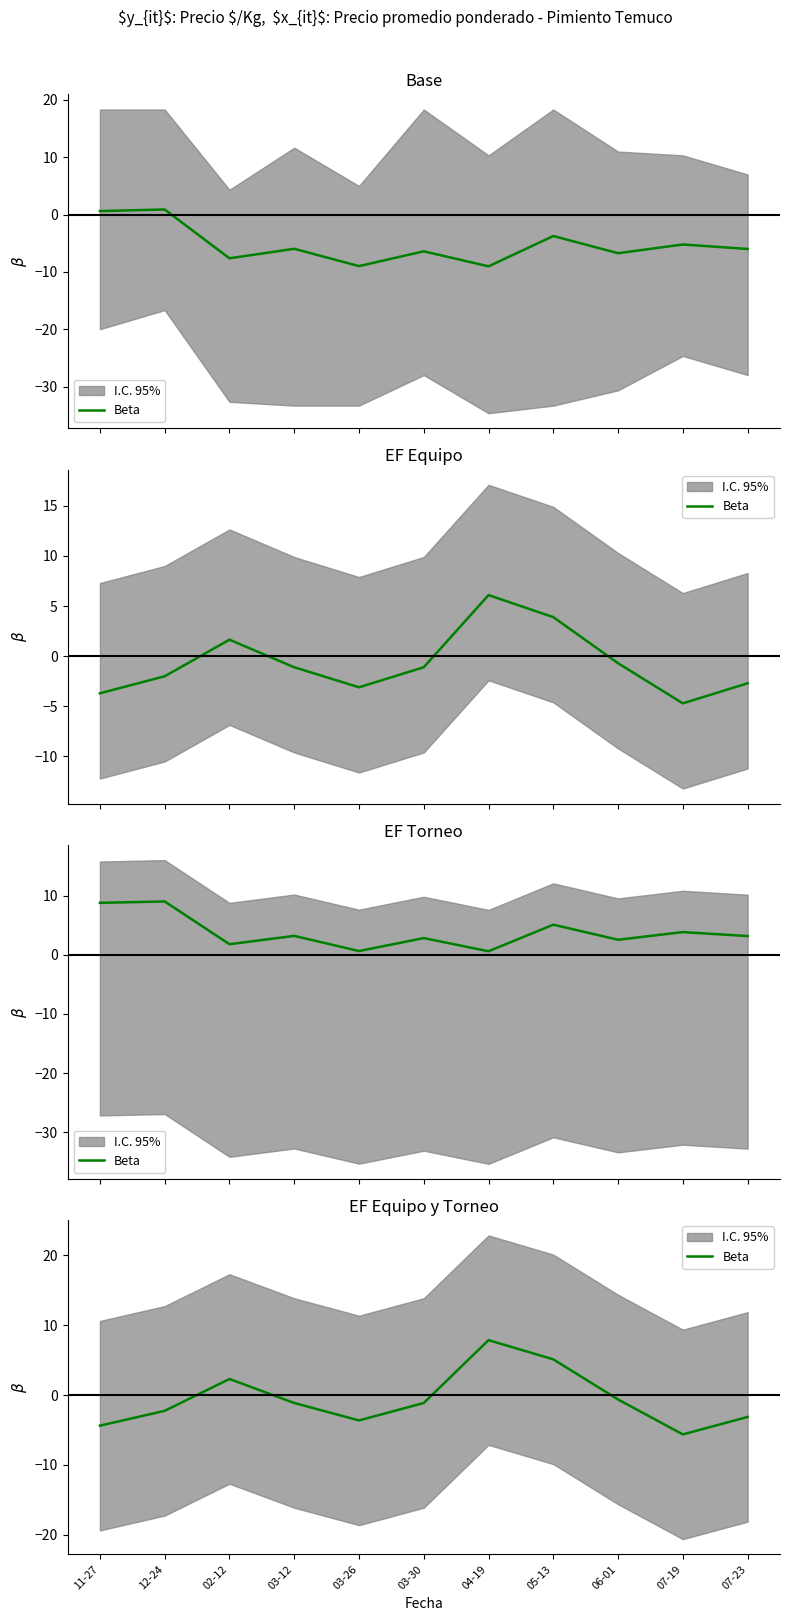

List the labels in order of value, smallest first.

07-19, 11-27, 03-26, 07-23, 12-24, 03-12, 03-30, 06-01, 02-12, 05-13, 04-19